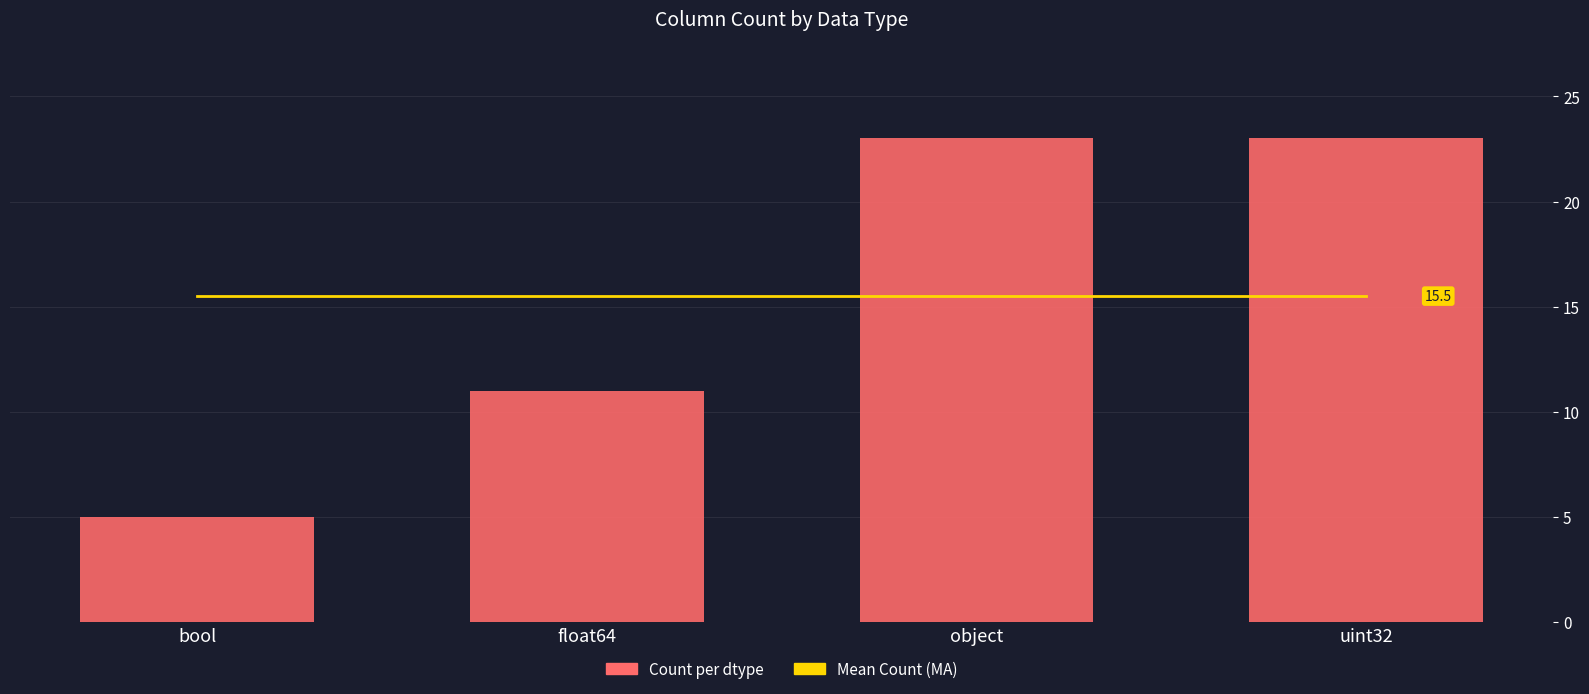

Reading right to left, list all the values displayed in this chart.

MA (mean count): 15.5	15.5	15.5	15.5
Count per dtype: 23.0	23.0	11.0	5.0